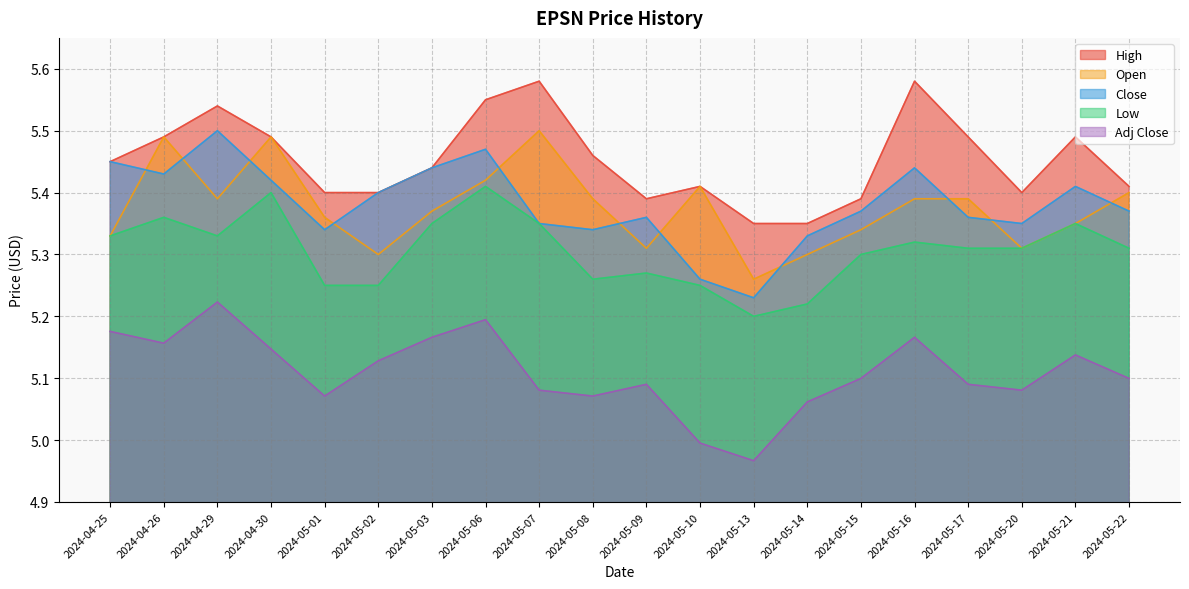

Reading left to right, what are all the values shown in this chart?

High: 2024-04-25=5.4	2024-04-26=5.5	2024-04-29=5.5	2024-04-30=5.5	2024-05-01=5.4	2024-05-02=5.4	2024-05-03=5.4	2024-05-06=5.6	2024-05-07=5.6	2024-05-08=5.5	2024-05-09=5.4	2024-05-10=5.4	2024-05-13=5.3	2024-05-14=5.3	2024-05-15=5.4	2024-05-16=5.6	2024-05-17=5.5	2024-05-20=5.4	2024-05-21=5.5	2024-05-22=5.4
Open: 2024-04-25=5.3	2024-04-26=5.5	2024-04-29=5.4	2024-04-30=5.5	2024-05-01=5.4	2024-05-02=5.3	2024-05-03=5.4	2024-05-06=5.4	2024-05-07=5.5	2024-05-08=5.4	2024-05-09=5.3	2024-05-10=5.4	2024-05-13=5.3	2024-05-14=5.3	2024-05-15=5.3	2024-05-16=5.4	2024-05-17=5.4	2024-05-20=5.3	2024-05-21=5.3	2024-05-22=5.4
Close: 2024-04-25=5.4	2024-04-26=5.4	2024-04-29=5.5	2024-04-30=5.4	2024-05-01=5.3	2024-05-02=5.4	2024-05-03=5.4	2024-05-06=5.5	2024-05-07=5.3	2024-05-08=5.3	2024-05-09=5.4	2024-05-10=5.3	2024-05-13=5.2	2024-05-14=5.3	2024-05-15=5.4	2024-05-16=5.4	2024-05-17=5.4	2024-05-20=5.3	2024-05-21=5.4	2024-05-22=5.4
Low: 2024-04-25=5.3	2024-04-26=5.4	2024-04-29=5.3	2024-04-30=5.4	2024-05-01=5.2	2024-05-02=5.2	2024-05-03=5.3	2024-05-06=5.4	2024-05-07=5.3	2024-05-08=5.3	2024-05-09=5.3	2024-05-10=5.2	2024-05-13=5.2	2024-05-14=5.2	2024-05-15=5.3	2024-05-16=5.3	2024-05-17=5.3	2024-05-20=5.3	2024-05-21=5.3	2024-05-22=5.3
Adj Close: 2024-04-25=5.2	2024-04-26=5.2	2024-04-29=5.2	2024-04-30=5.1	2024-05-01=5.1	2024-05-02=5.1	2024-05-03=5.2	2024-05-06=5.2	2024-05-07=5.1	2024-05-08=5.1	2024-05-09=5.1	2024-05-10=5.0	2024-05-13=5.0	2024-05-14=5.1	2024-05-15=5.1	2024-05-16=5.2	2024-05-17=5.1	2024-05-20=5.1	2024-05-21=5.1	2024-05-22=5.1